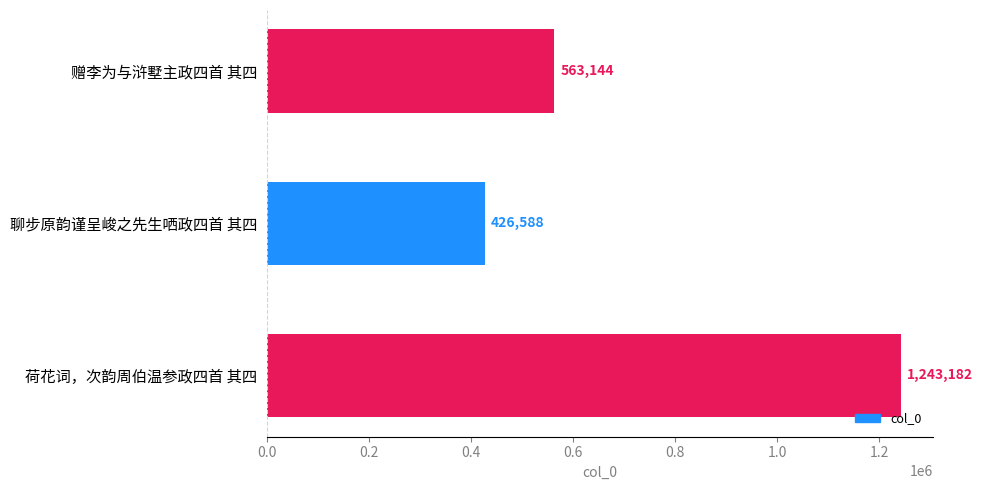

Approximately how many times larger is the value at 荷花词，次韵周伯温参政四首 其四 compared to 赠李为与浒墅主政四首 其四?

2.2